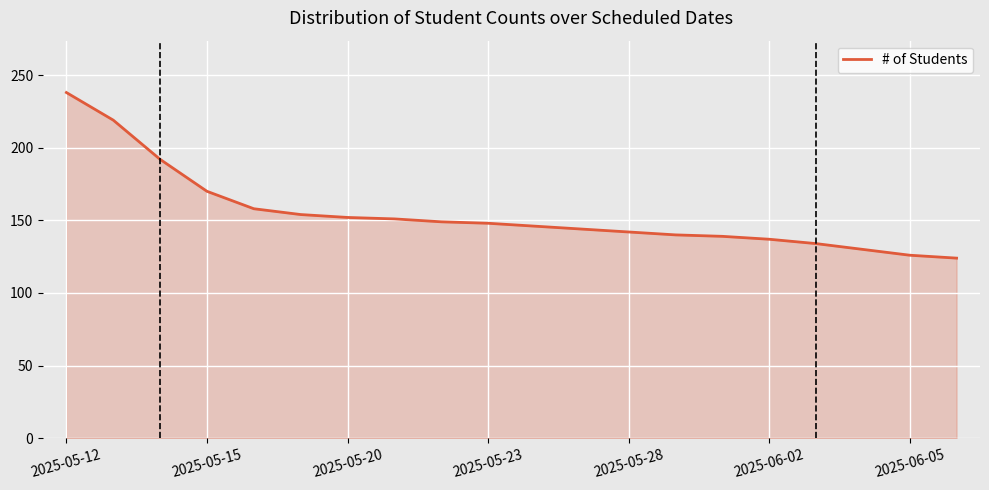

What is the smallest value displayed?

124